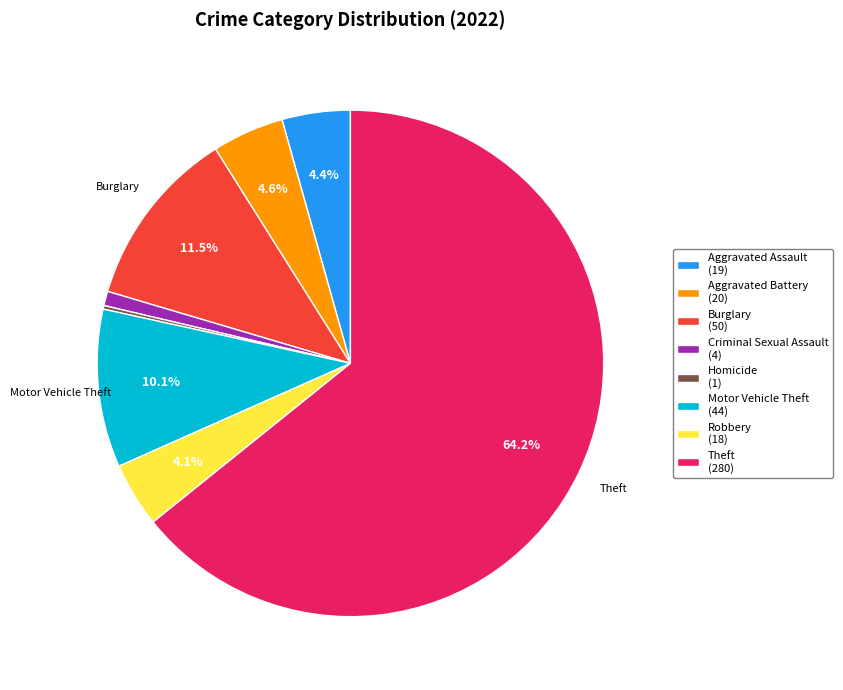

Is Aggravated Assault (19) the majority of the pie?

No